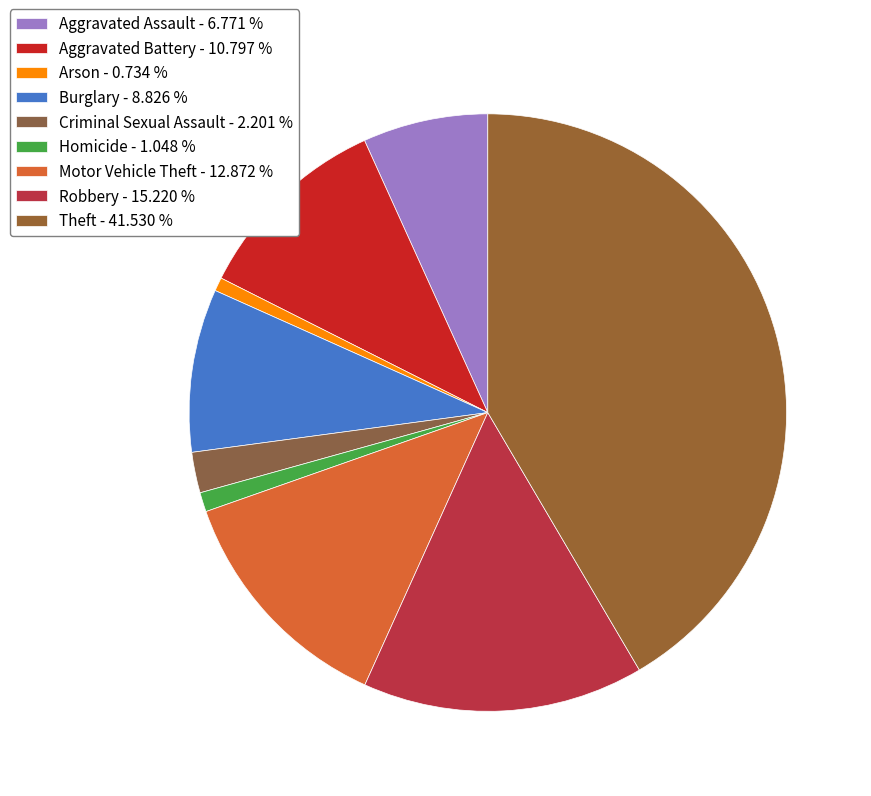

Which slice is the largest?

Theft